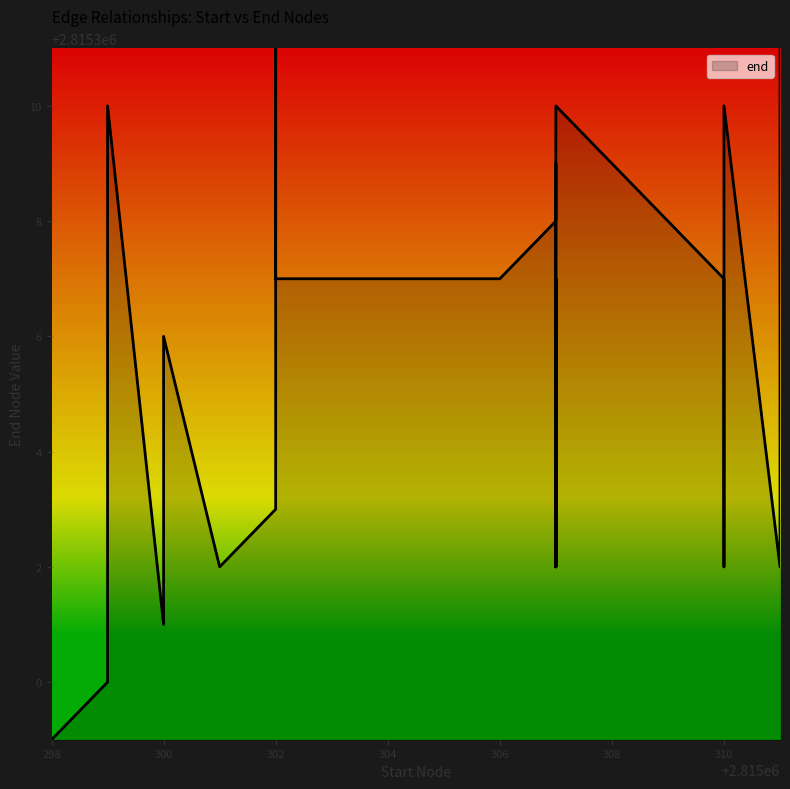

Which has a higher value, 2815301 or 2815302?

2815302